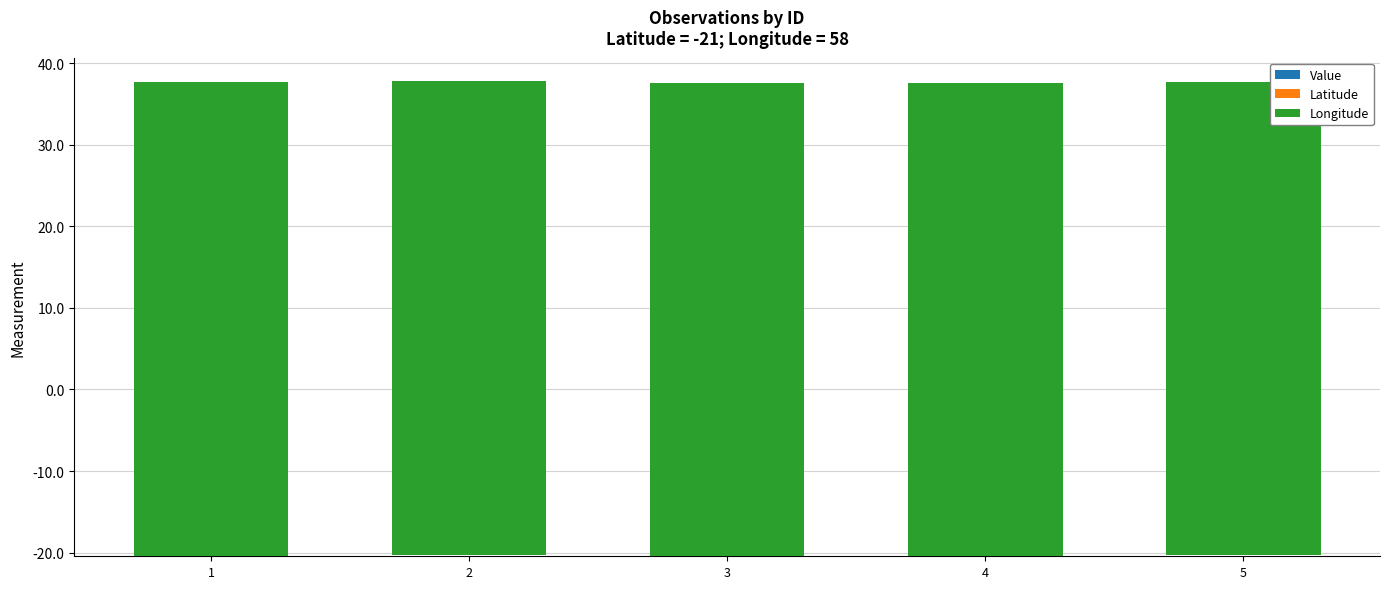

Which series has the largest range (max minus min)?

Value